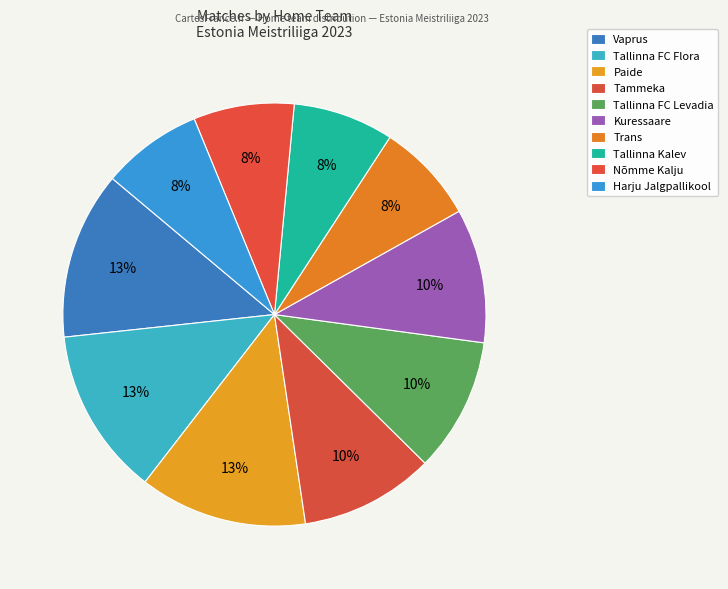

Does any single category account for the majority?

No